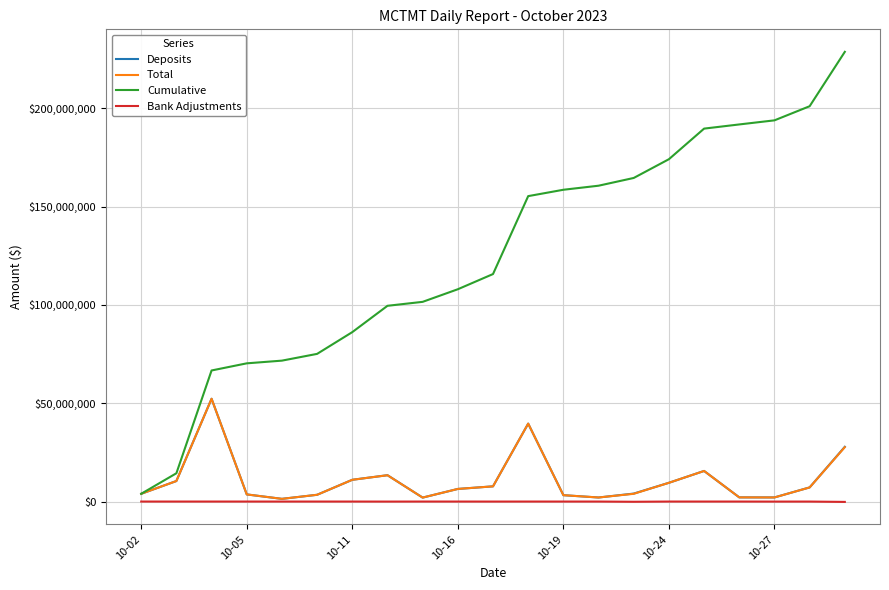

What are all the series names shown in the legend?

Deposits, Total, Cumulative, Bank Adjustments